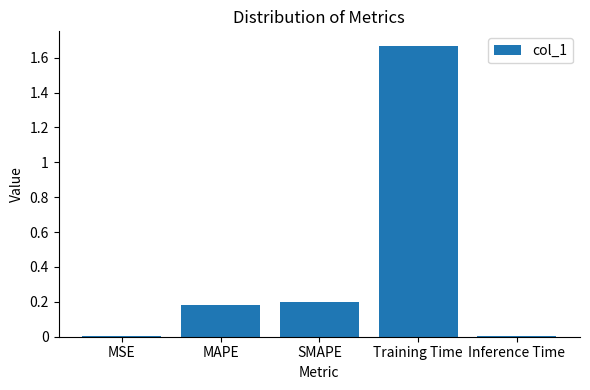

True or false: the data shows 0.0 at MSE.

True